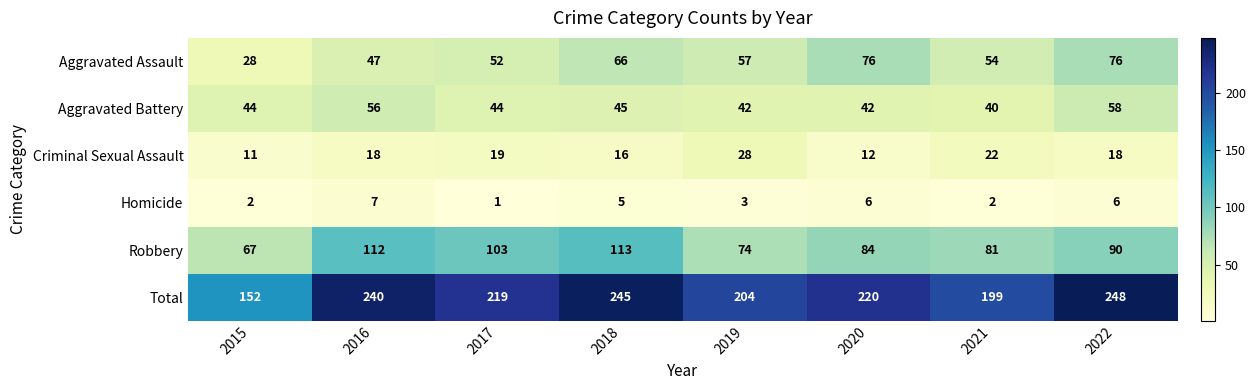

What is the difference between the second highest and minimum values in the Robbery series?

45